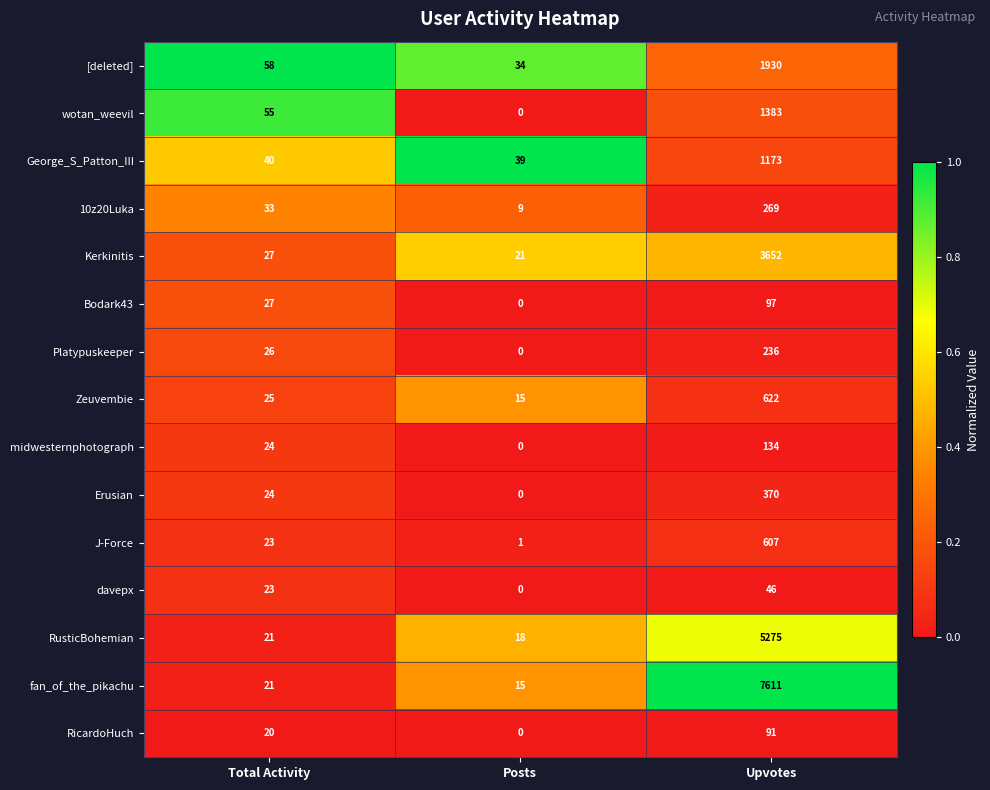

How many data points does each series have?

3